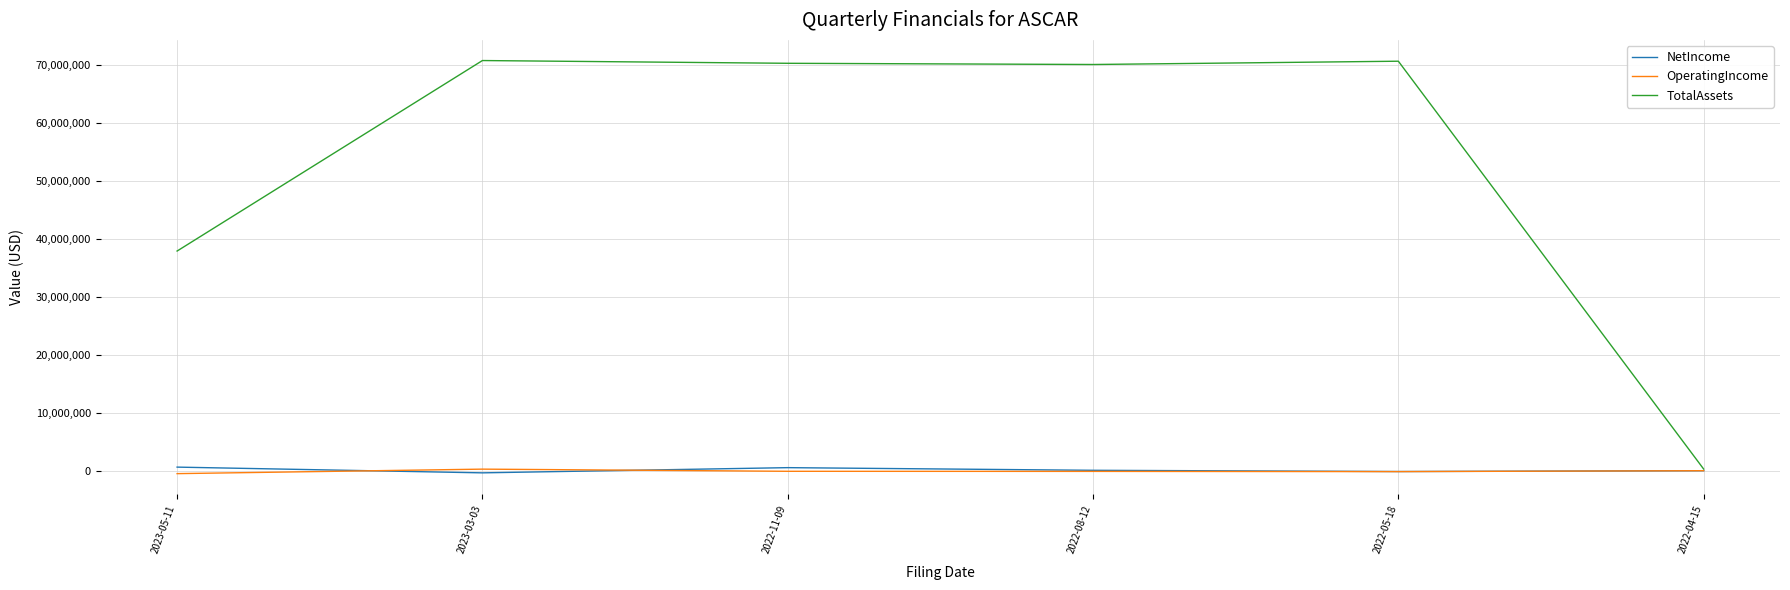

Which series has the largest total across all categories?

TotalAssets